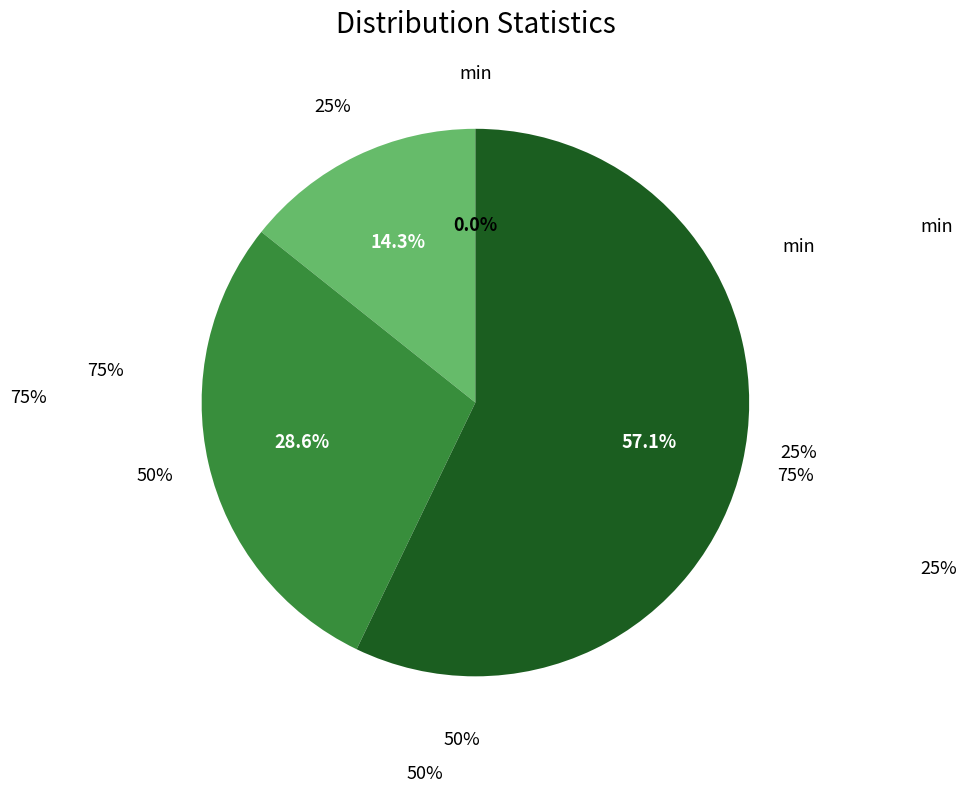

Rank the categories by value from lowest to highest.

min, 25%, 50%, 75%